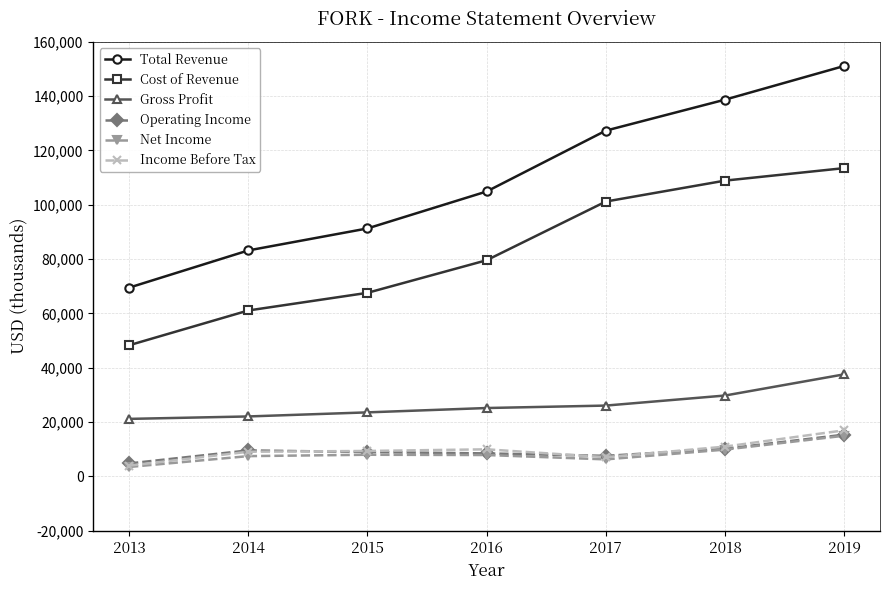

The value of Income Before Tax at 2015 is 9400. True or false?

True